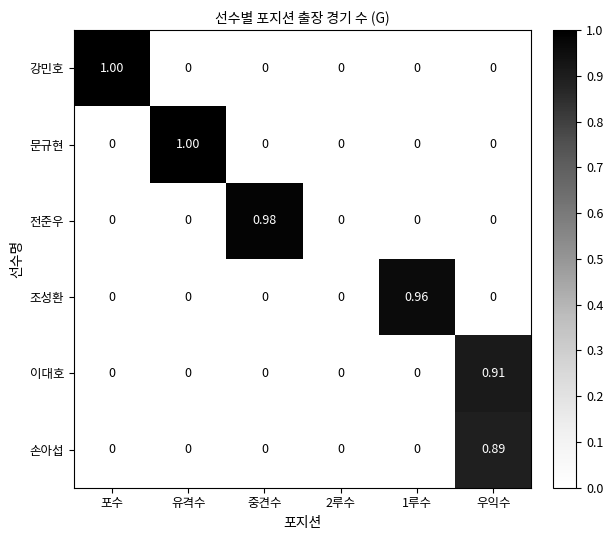

Between 포수 and 우익수, which series saw the biggest shift?

강민호